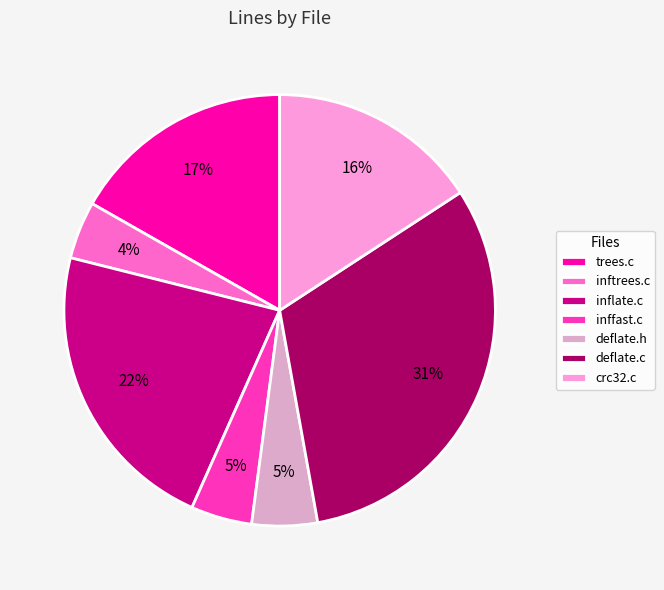

Is there a majority slice in this chart?

No